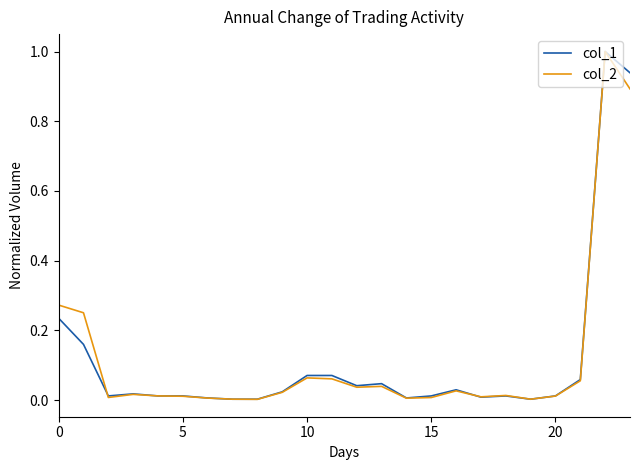

What is the highest value of the col_1 series?

1.0